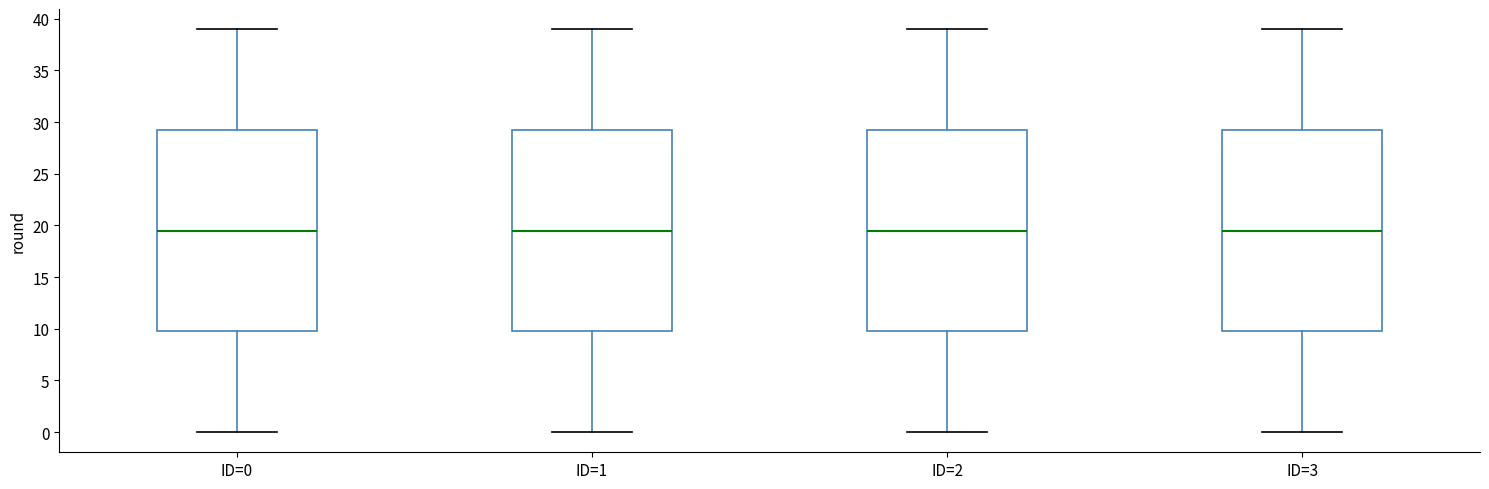

Where does the median line of the box for ID=3 sit on the y-axis? The values are not printed on the chart, so give them approximately, as read against the axis.

19.5